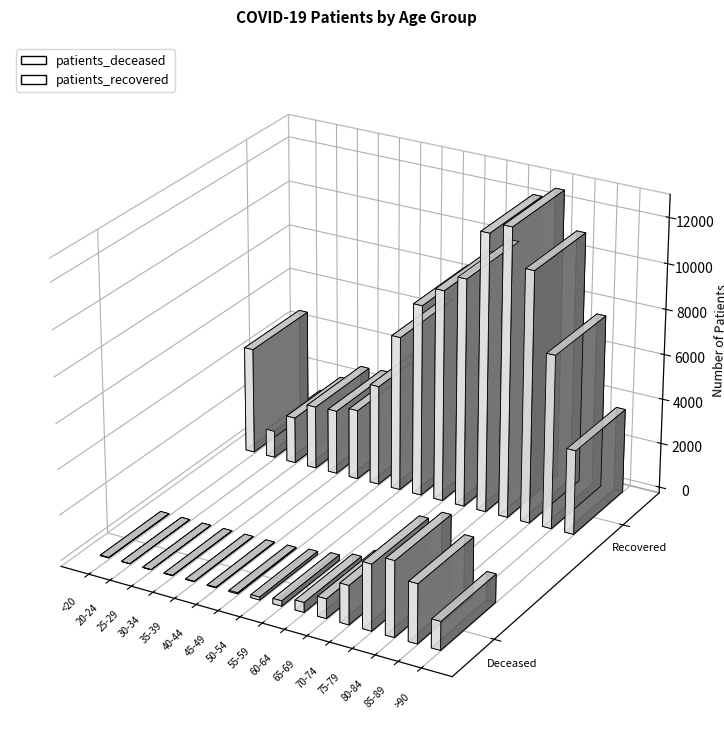

What is the label of the 11th bar from the right?

40-44